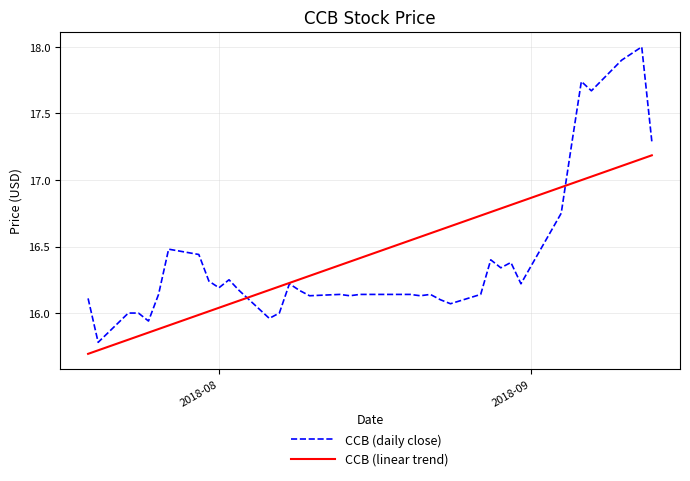

Which series has the widest spread of values?

CCB (daily close)